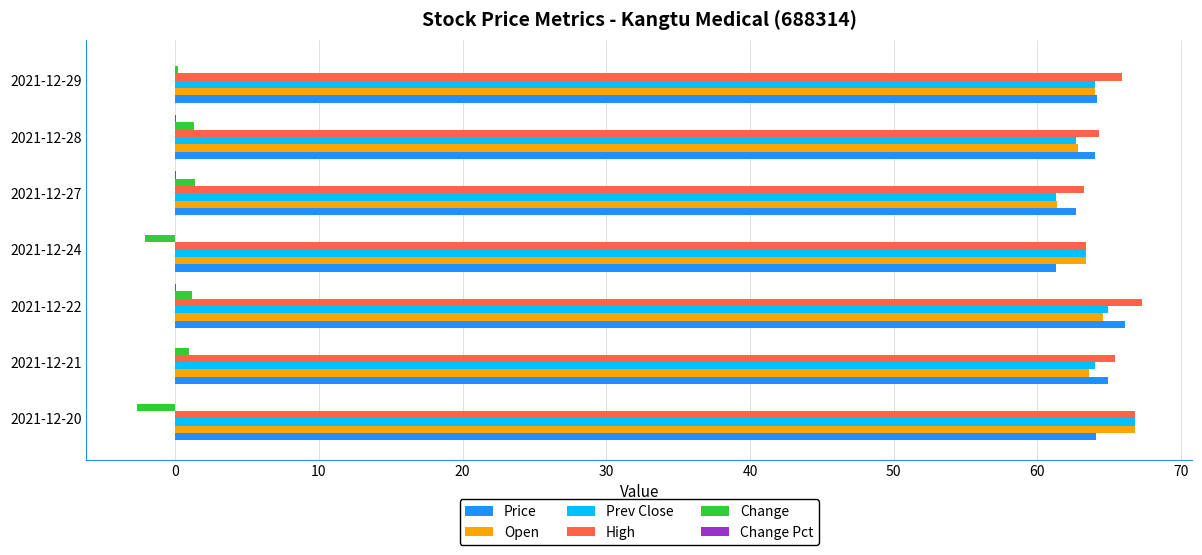

The High series shows 65.9 at 2021-12-29. True or false?

True